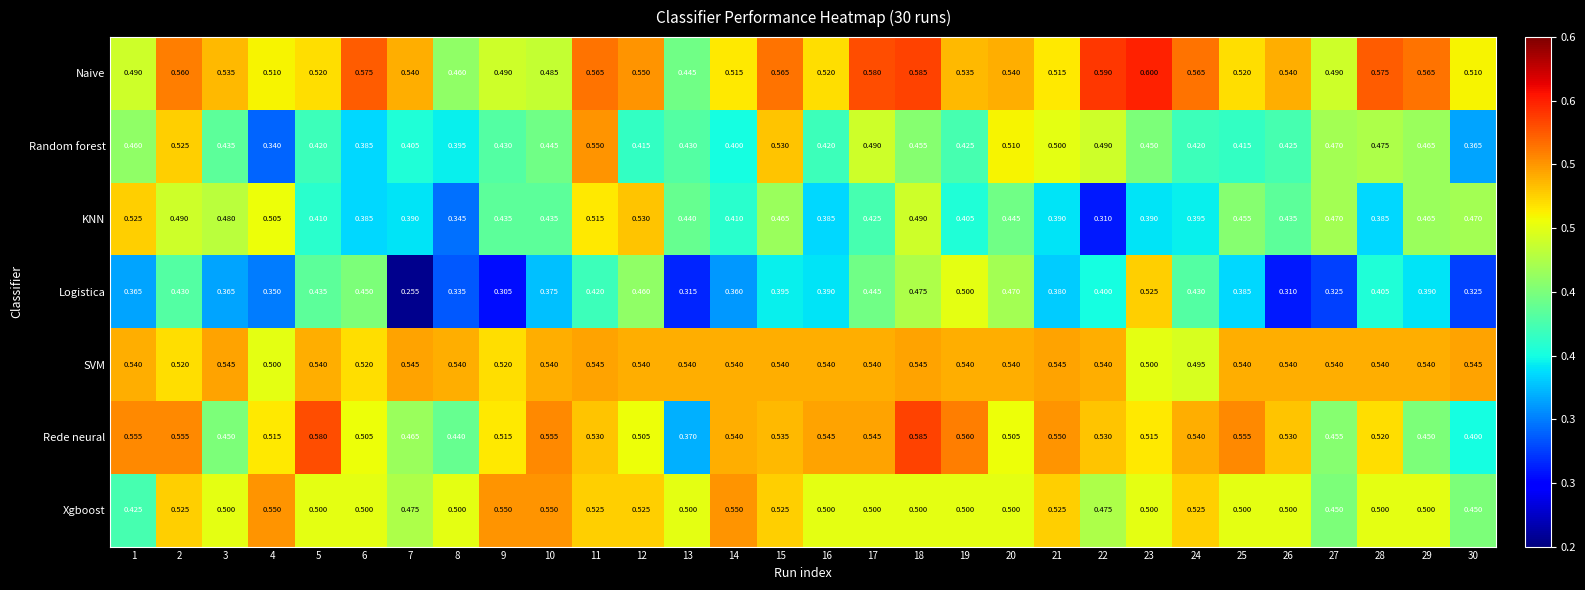

Which series has the largest total across all categories?

SVM